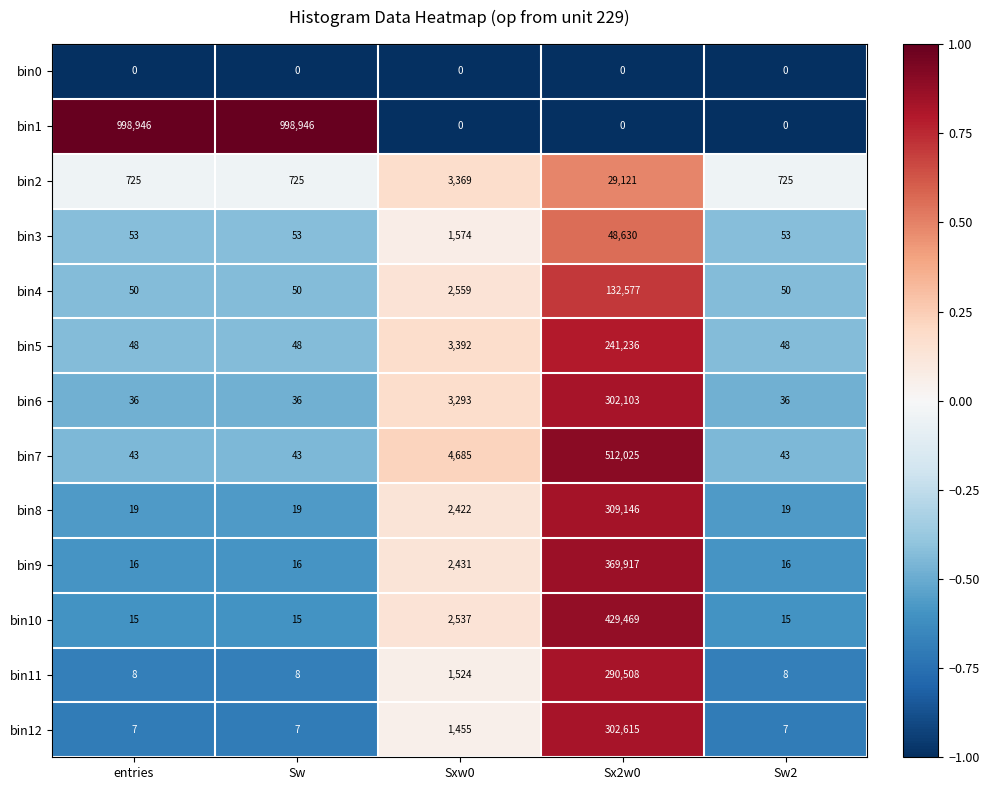

How many data points does each series have?

5